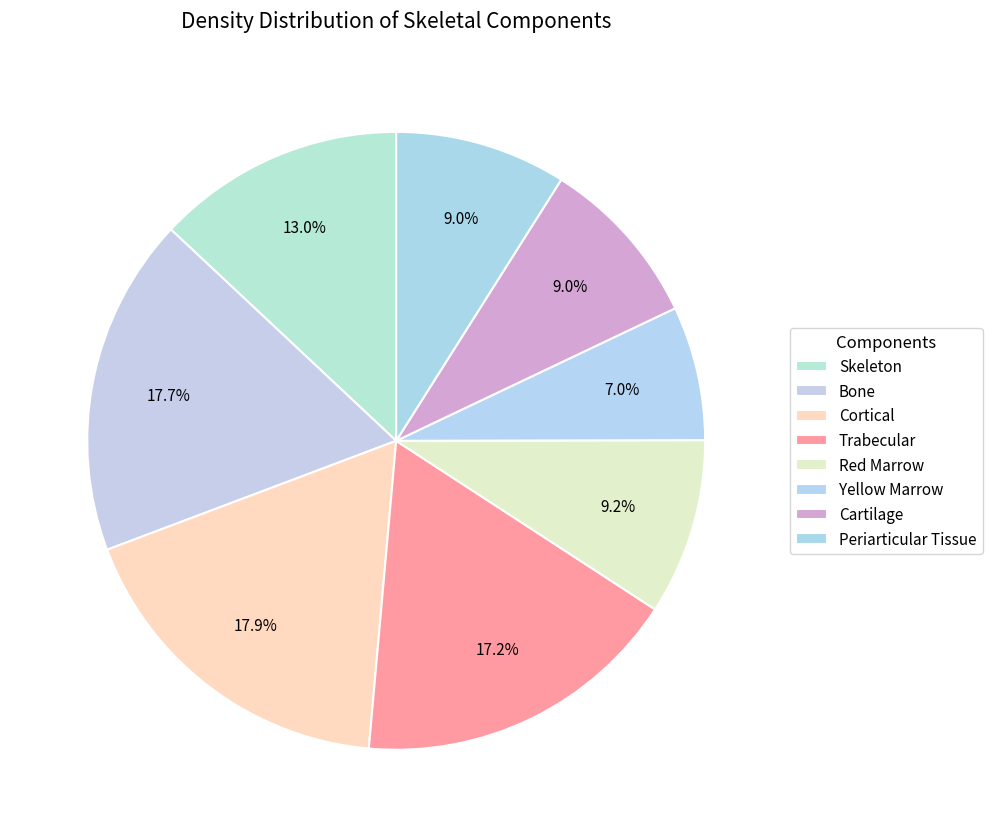

What percentage is NOT represented by Periarticular Tissue?

91.0%